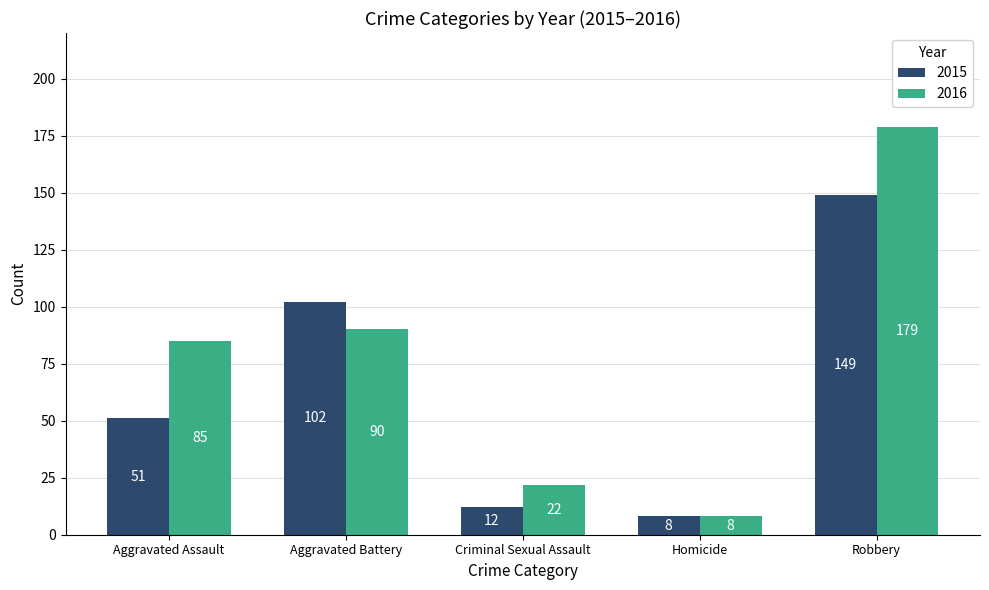

List the series in order of their peak value, highest first.

2016, 2015